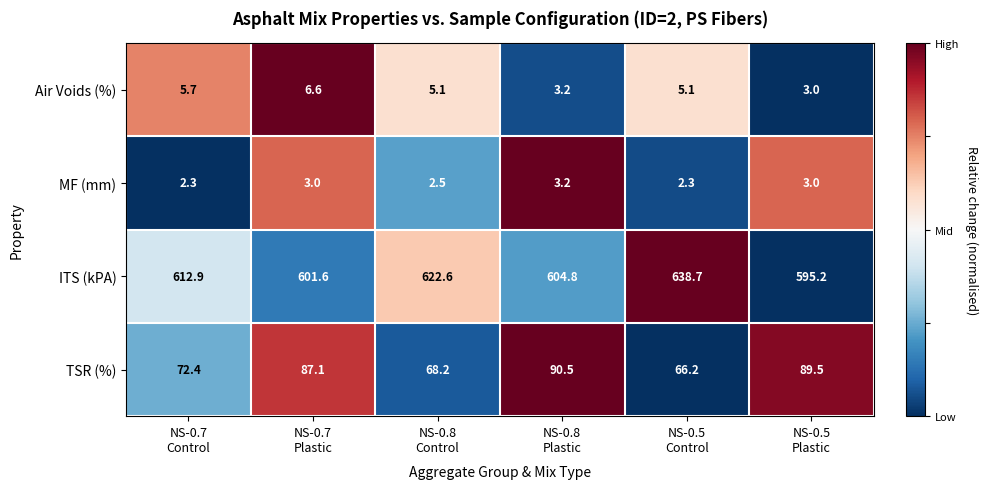

What is the spread (max minus min) of values at NS-0.8
Control?

620.1